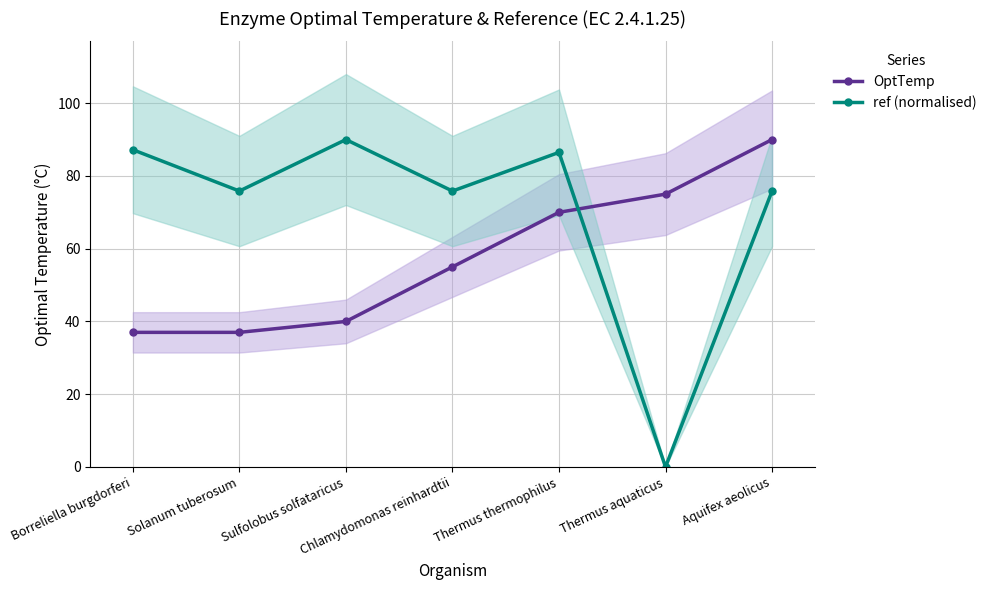

True or false: ref (normalised) has more than 2 points higher than both neighbors.

False